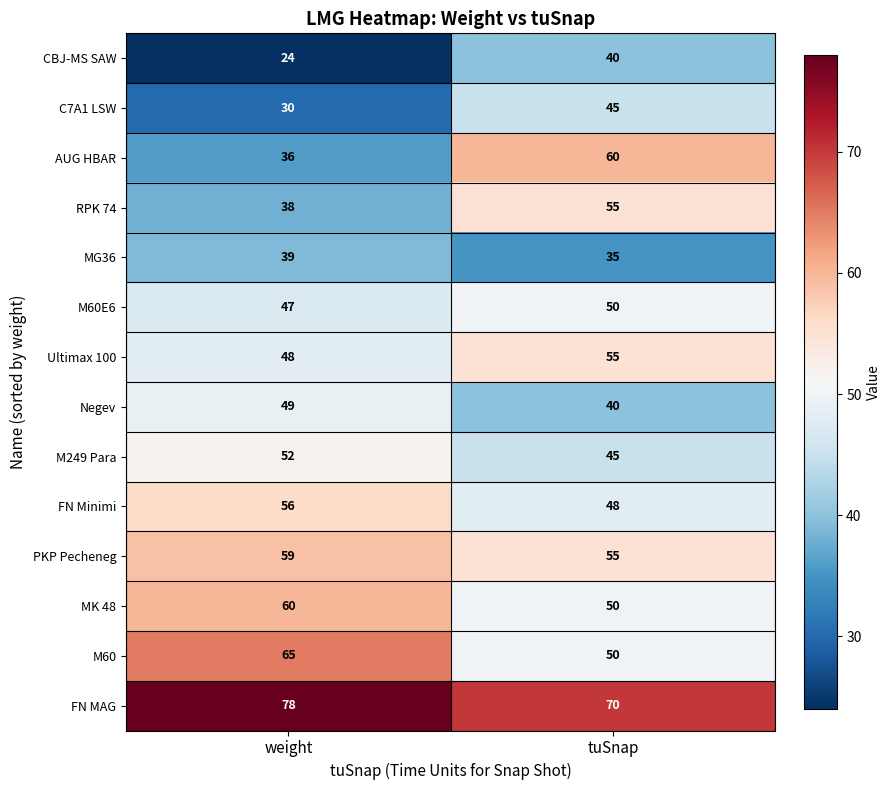

What is the maximum value shown in the chart?

78